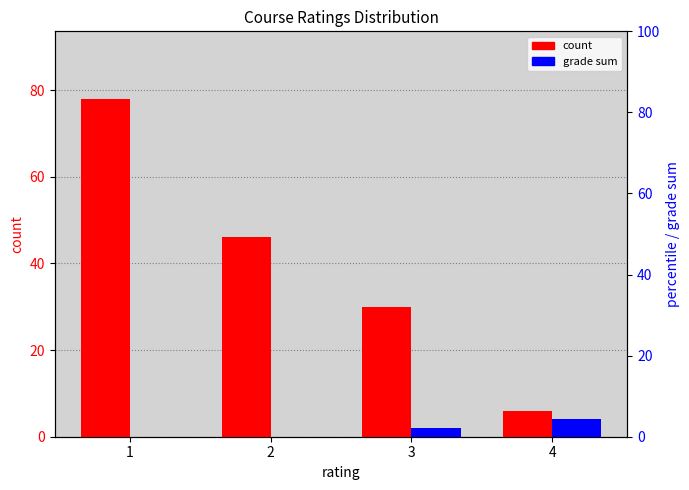

Reading right to left, list all the values displayed in this chart.

count: 4=6	3=30	2=46	1=78
grade sum: 4=4	3=2	2=0	1=0